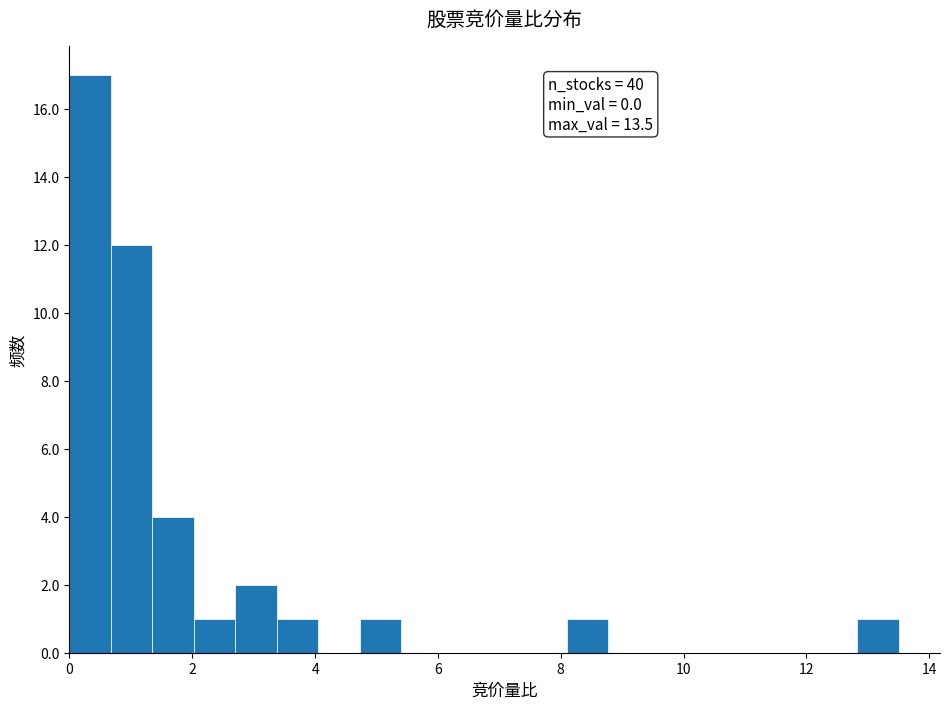

Read against the x-axis, roughly where is the centre of the tallest bar?

0.4